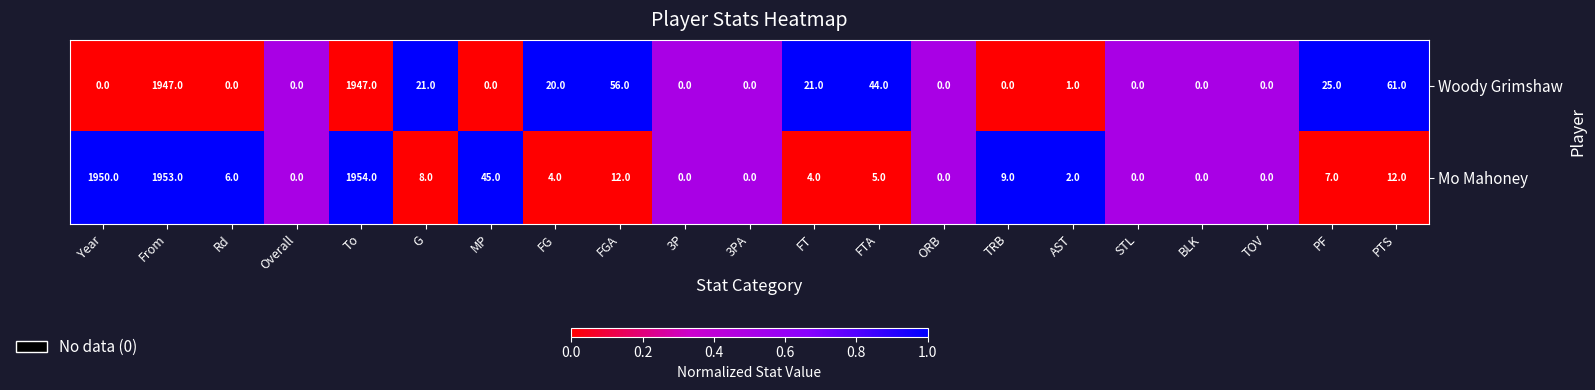

What is the maximum value shown in the chart?

1954